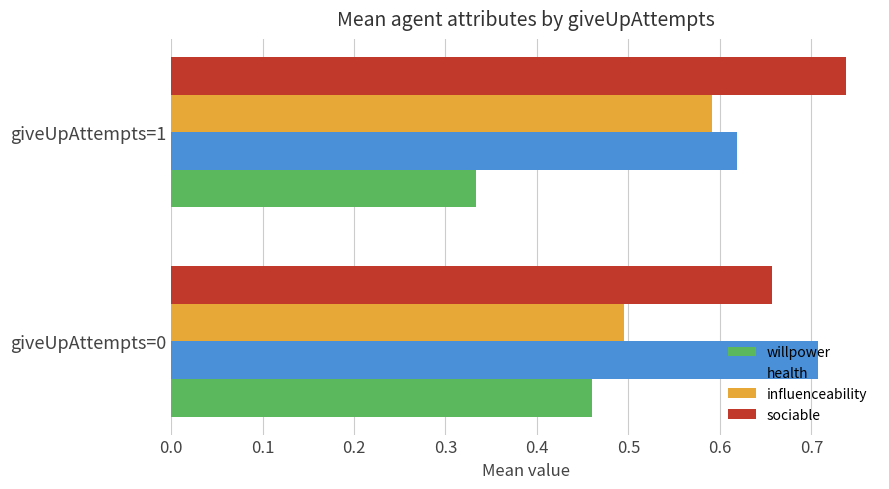

Which category has the highest value across all series?

giveUpAttempts=1